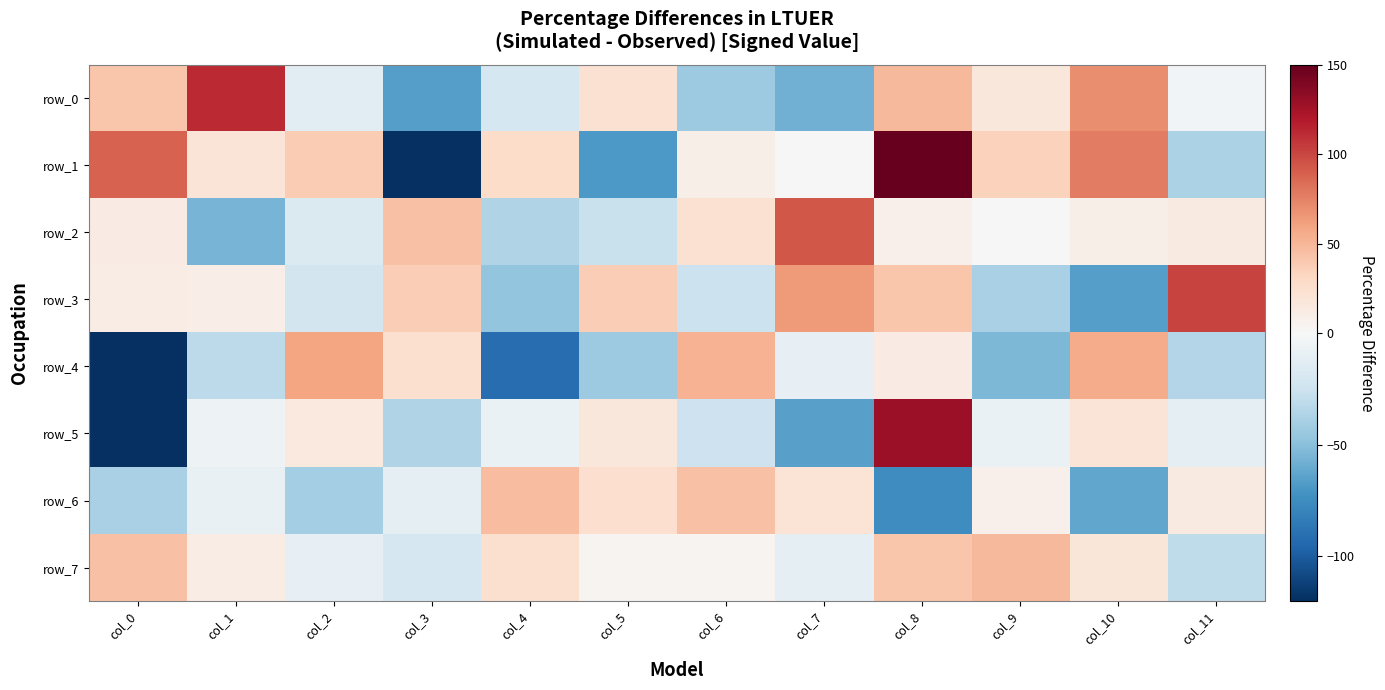

List the series in order of their peak value, lowest first.

row_6, row_7, row_4, row_2, row_3, row_0, row_5, row_1